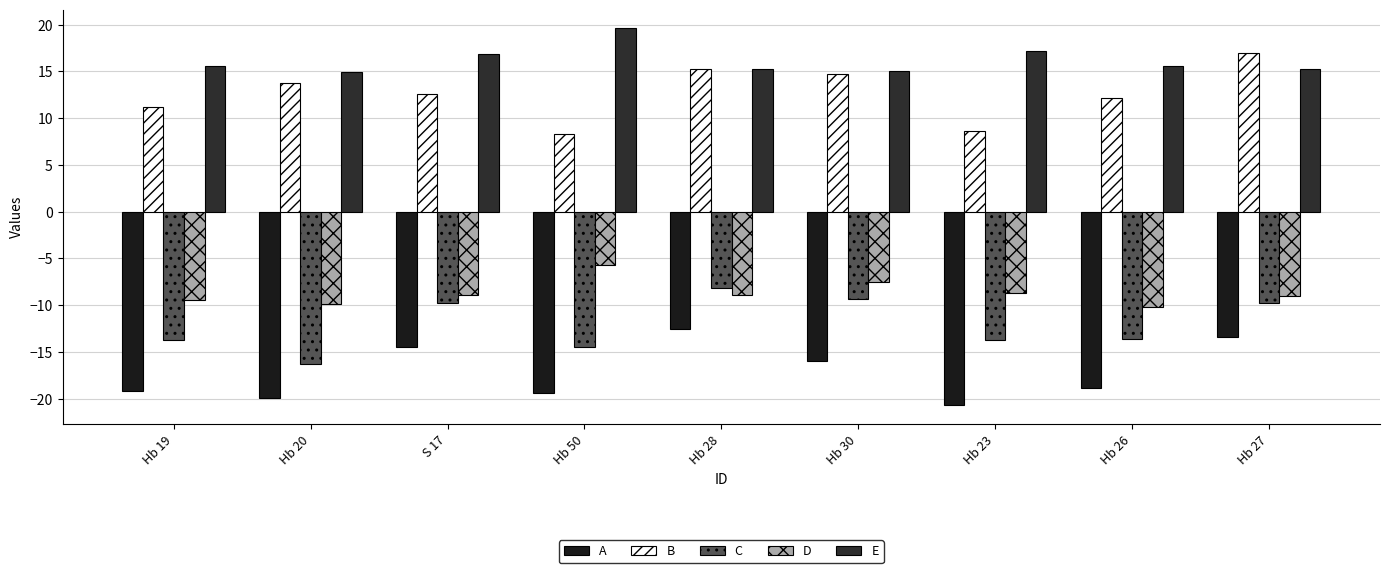

What is the average value of the B series?

12.6